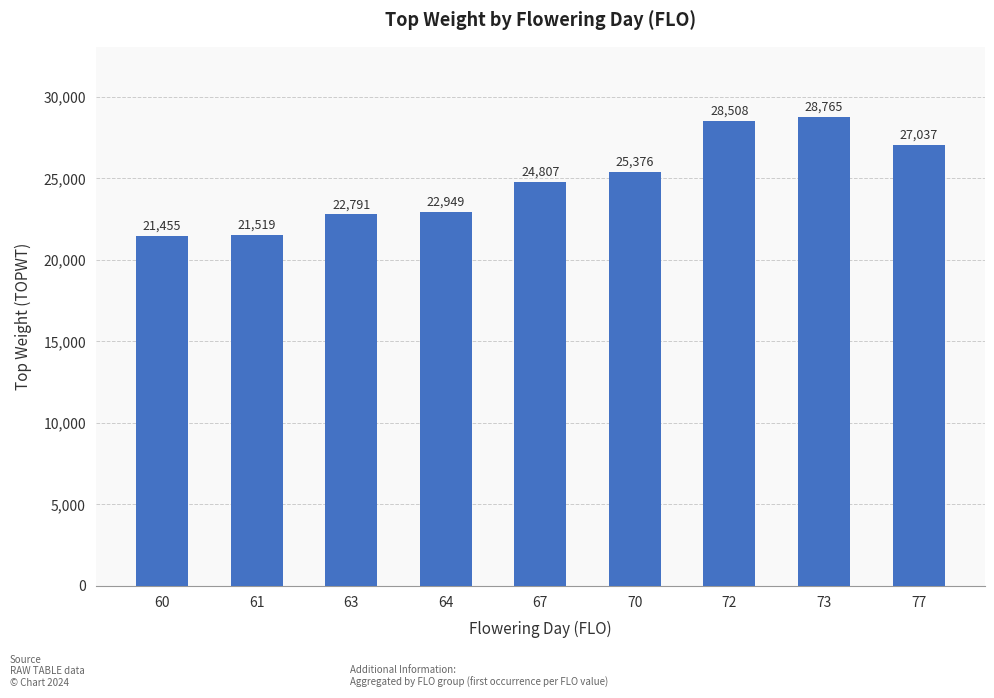

How many series are shown in this chart?

1